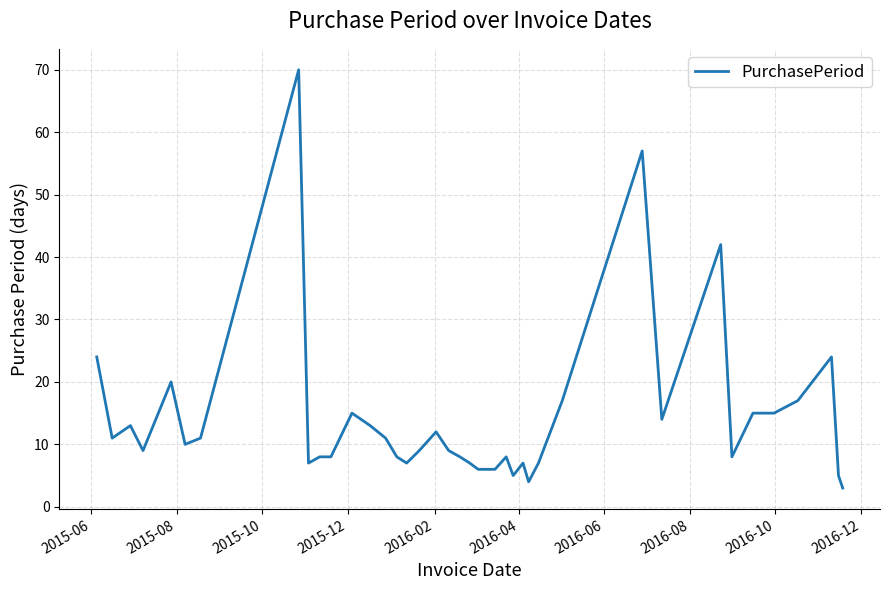

What is the difference between the maximum and minimum values?

67